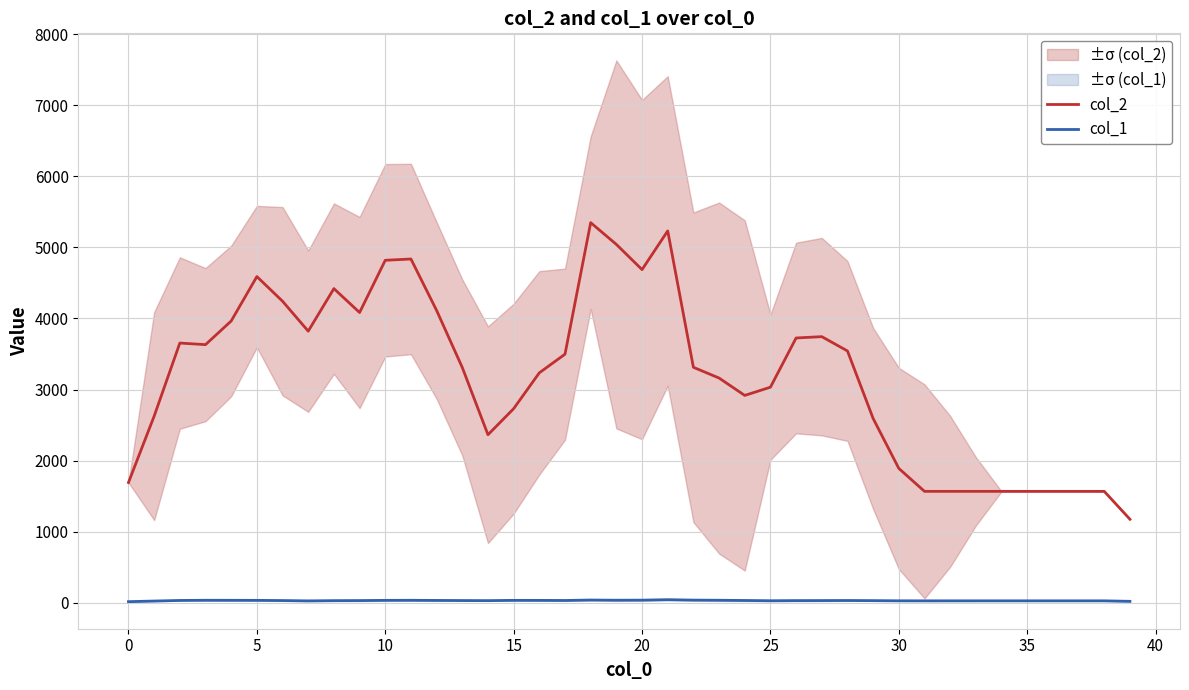

What is the average value of the col_2 series?

3189.6